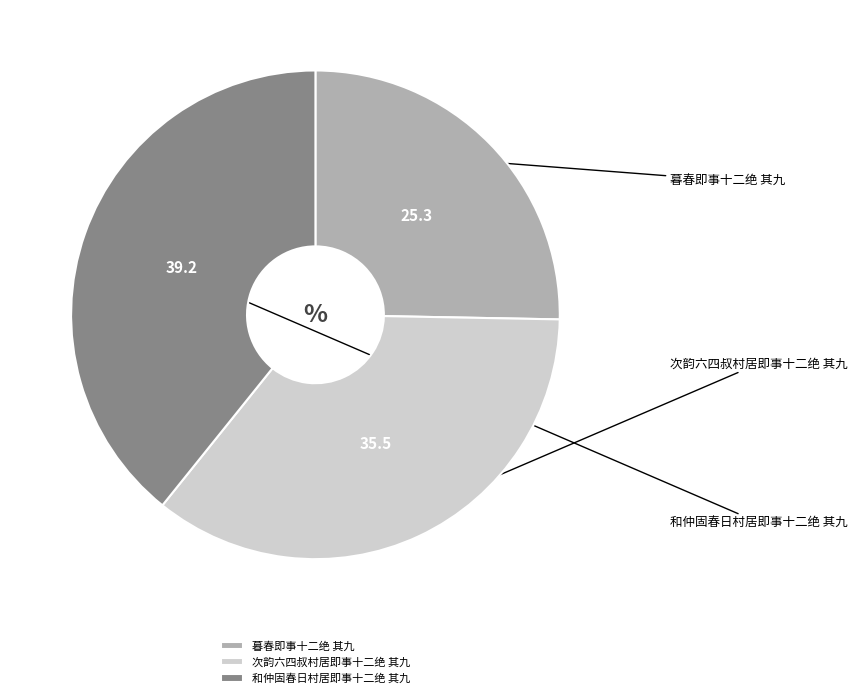

To the nearest percent, what percentage of the pie is 次韵六四叔村居即事十二绝 其九?

35%